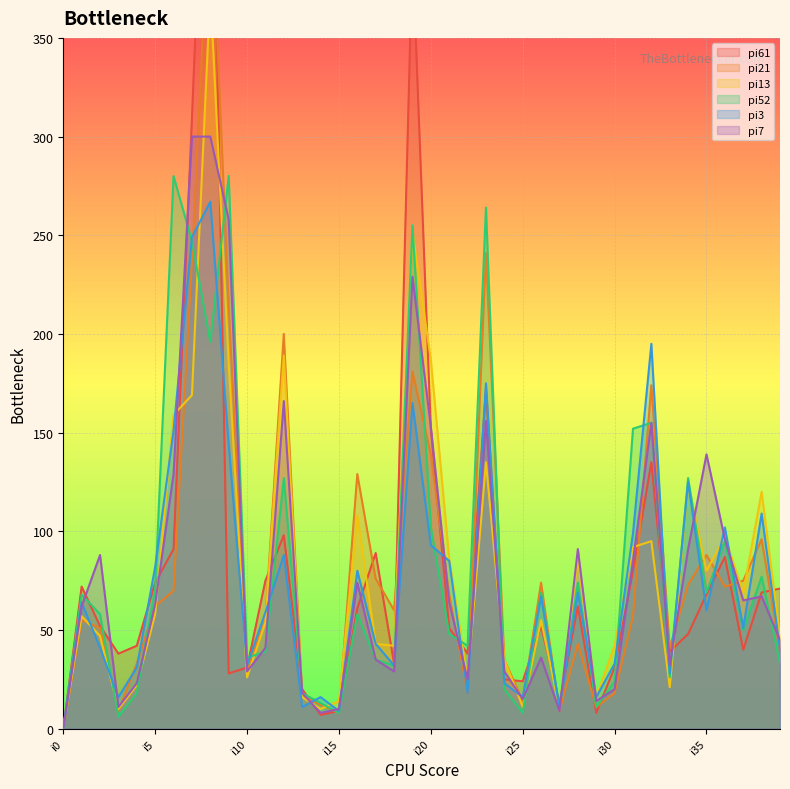

Which label corresponds to the smallest value in the chart?

i0